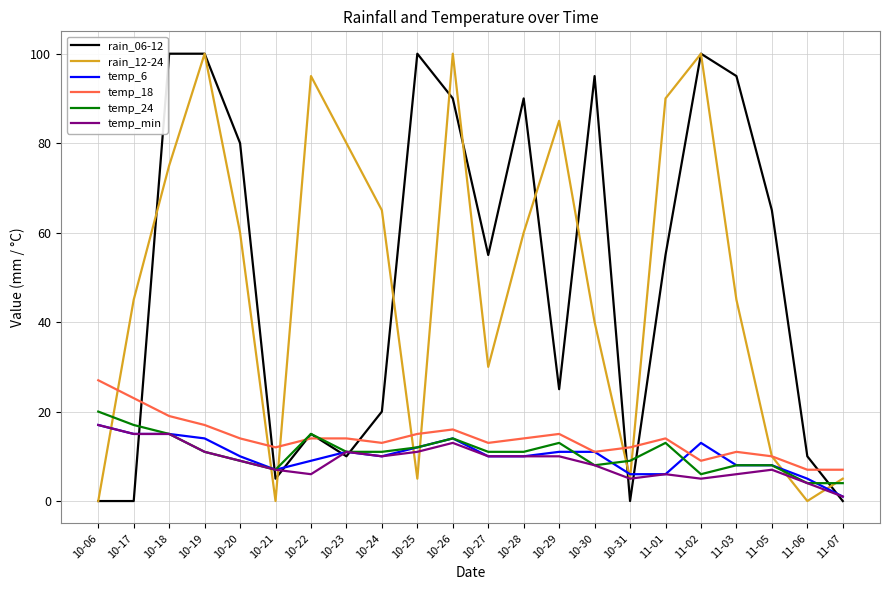

What is the spread (max minus min) of values at 10-30?

87